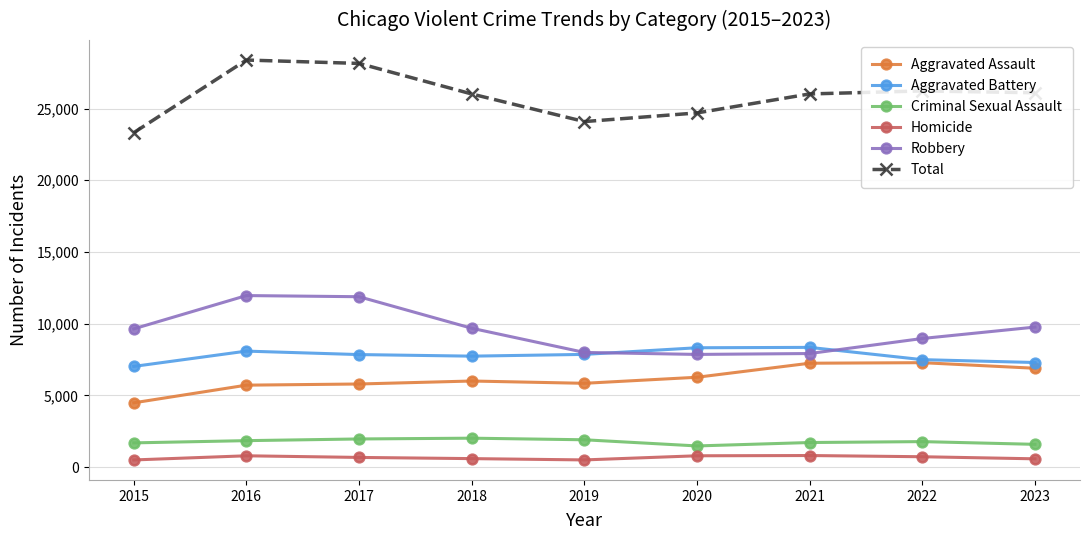

The value of Homicide at 2023 is 575. True or false?

True